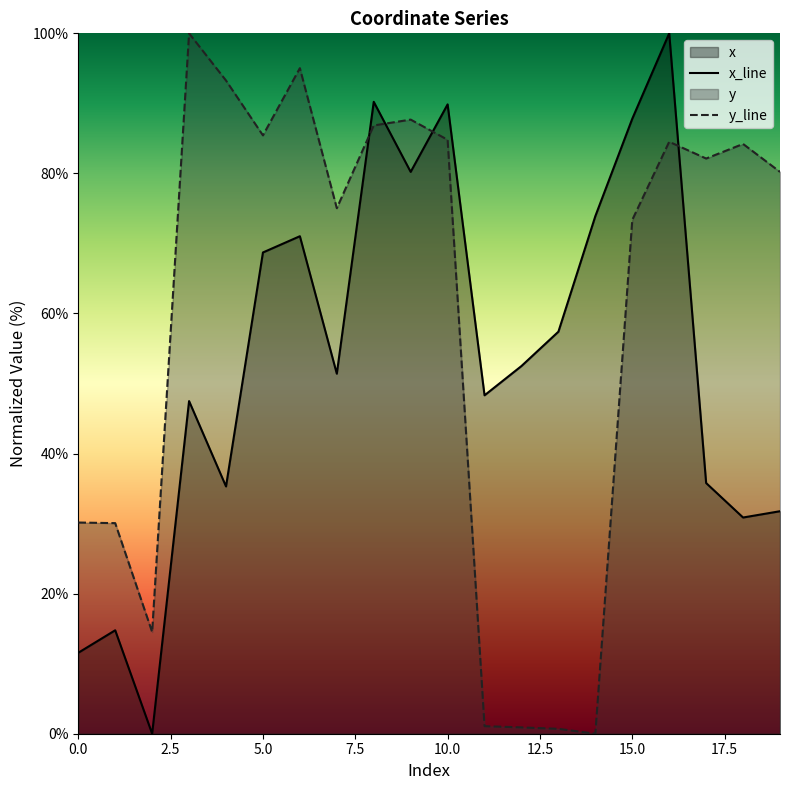

Reading left to right, extract all data points from this chart.

x_line: 11.6	14.8	0.0	47.5	35.3	68.7	71.0	51.4	90.2	80.2	89.9	48.3	52.5	57.4	73.9	87.8	100.0	35.8	30.9	31.8
y_line: 30.2	30.1	14.5	100.0	93.3	85.4	95.0	75.0	86.8	87.7	84.8	1.1	0.9	0.7	0.0	73.4	84.5	82.1	84.2	80.2